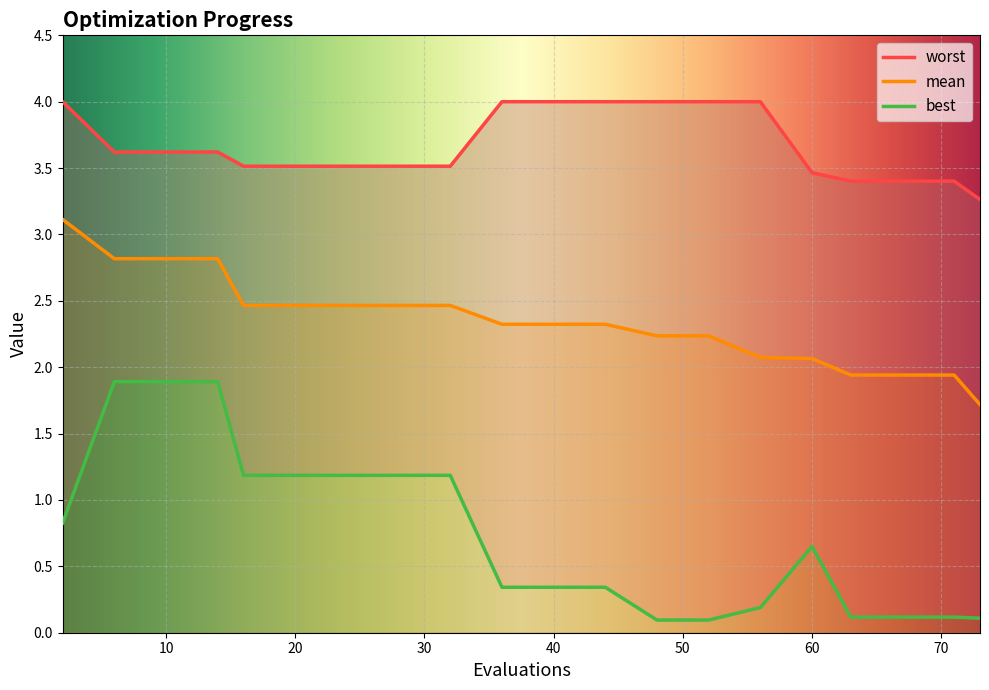

How many lines are shown in the chart?

3